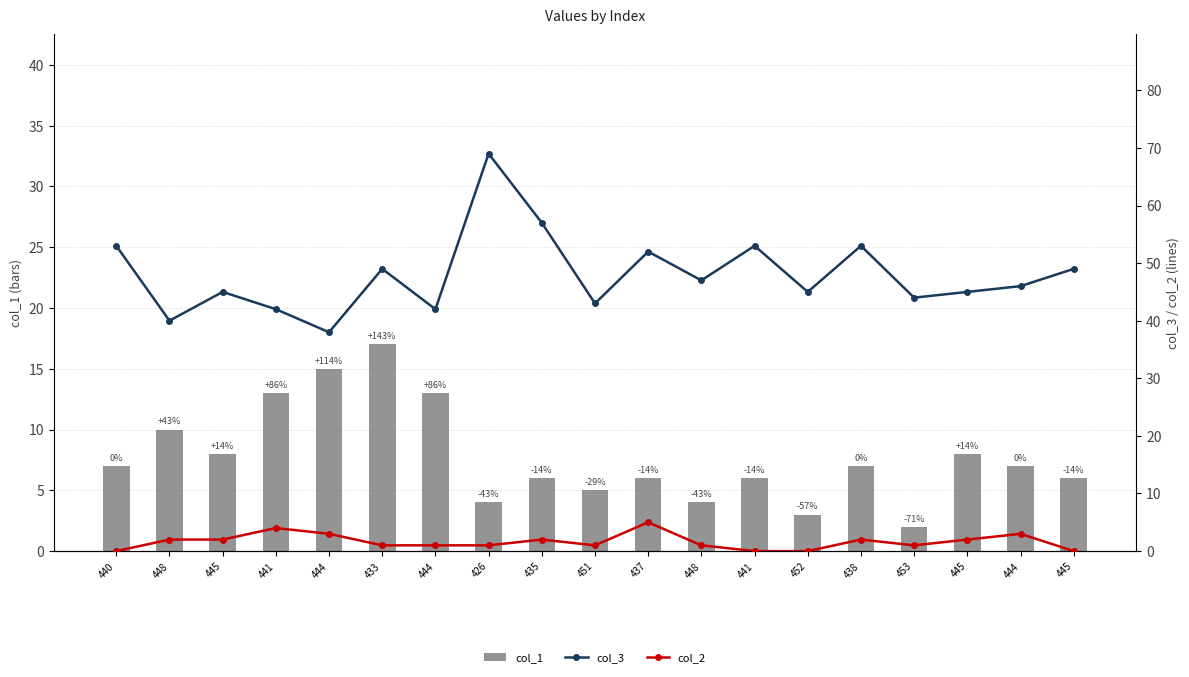

List the labels in order of col_1 value, smallest first.

453, 452, 426, 448, 451, 435, 437, 441, 445, 440, 438, 444, 445, 445, 448, 441, 444, 444, 433